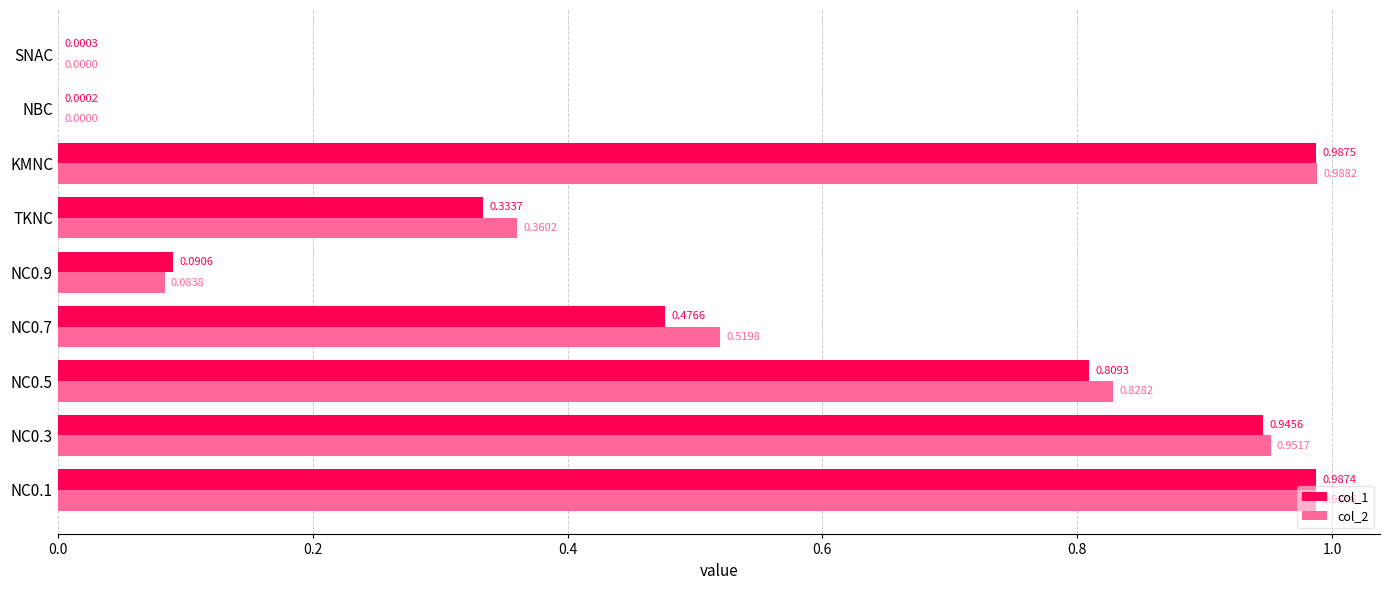

What are all the series names shown in the legend?

col_1, col_2